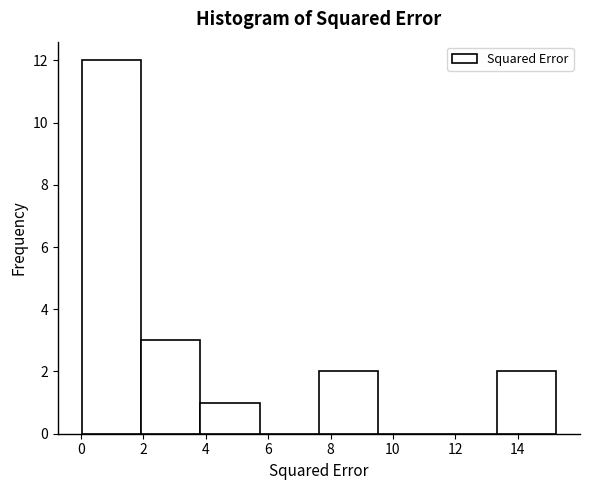

Over which range of the x-axis is the bar tallest?

0.0 to 2.0